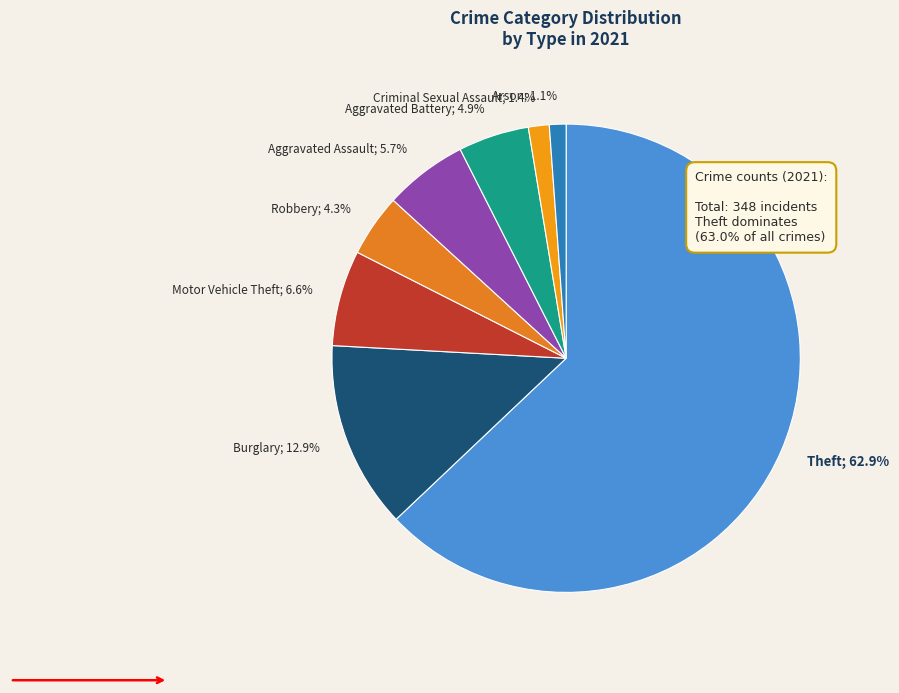

What is the largest slice in the pie chart?

Theft; 62.9%